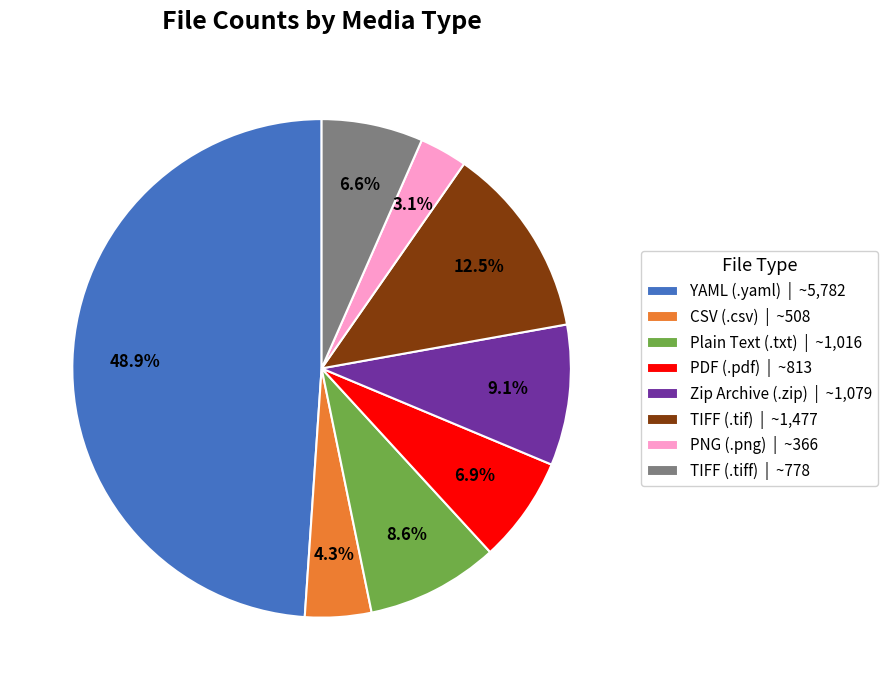

Does YAML (.yaml) account for over 50% of the chart?

No